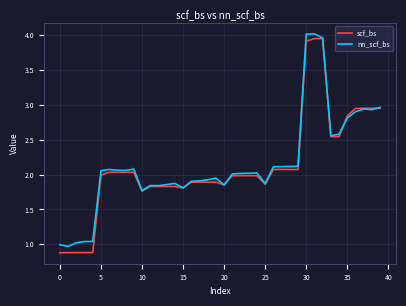

Which series has the widest spread of values?

scf_bs